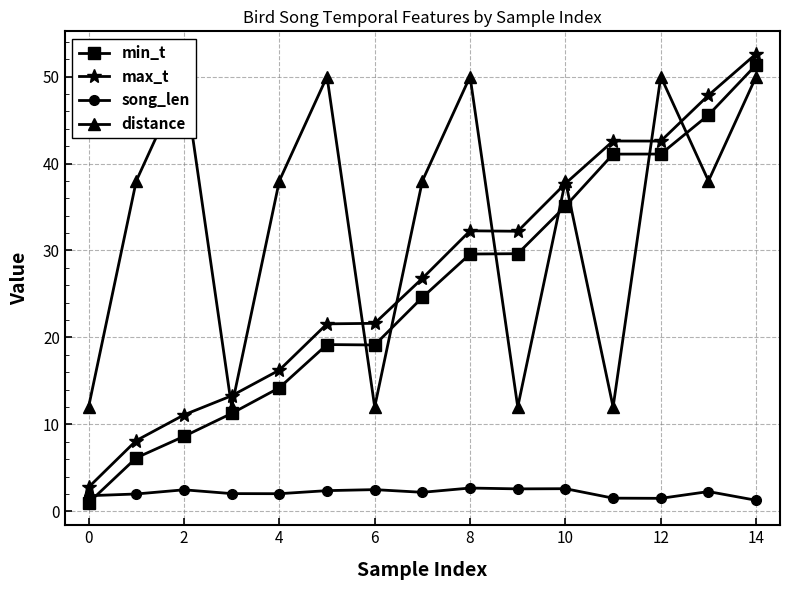

What is the lowest value of the song_len series?

1.3